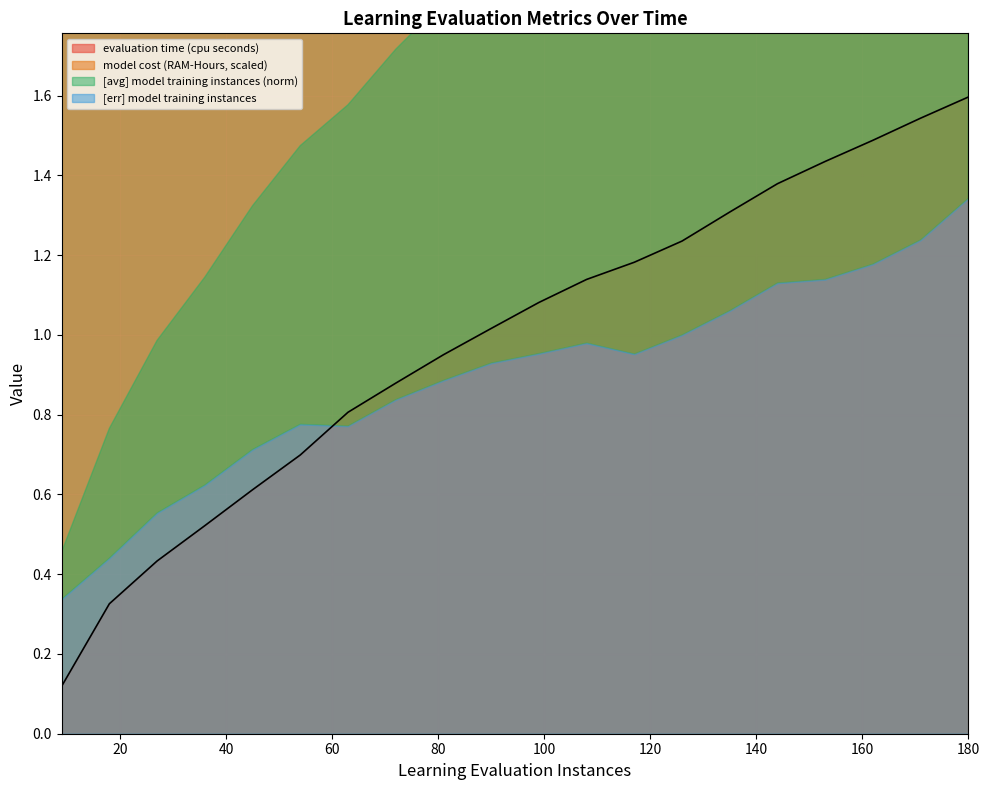

What is the highest value of the evaluation time (cpu seconds) series?

1.6